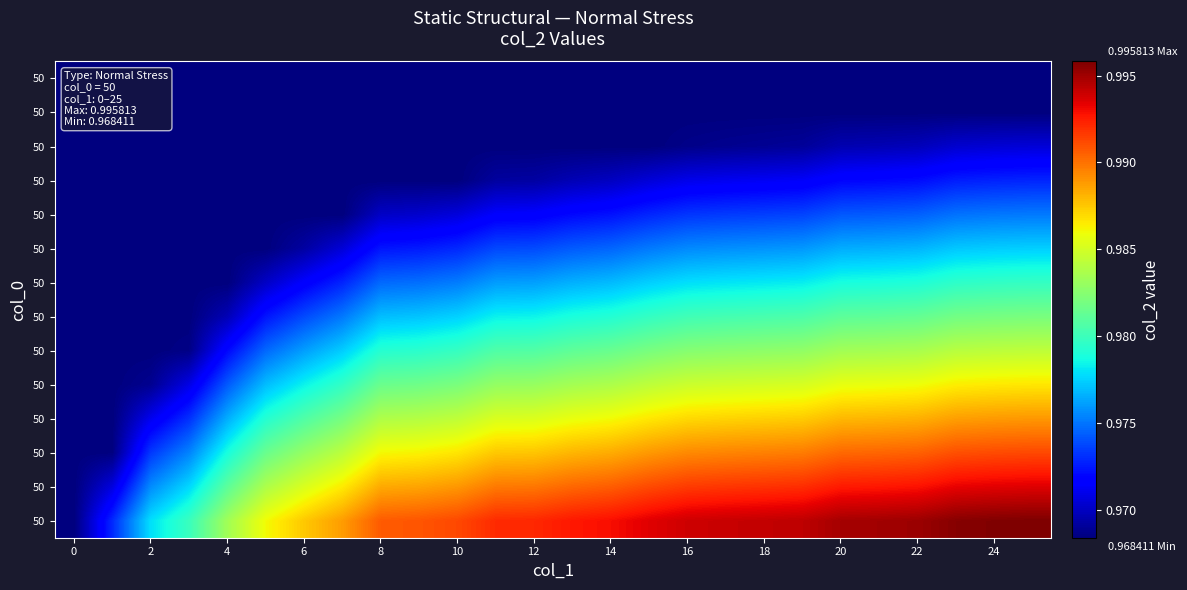

What is the smallest value displayed?

1.0